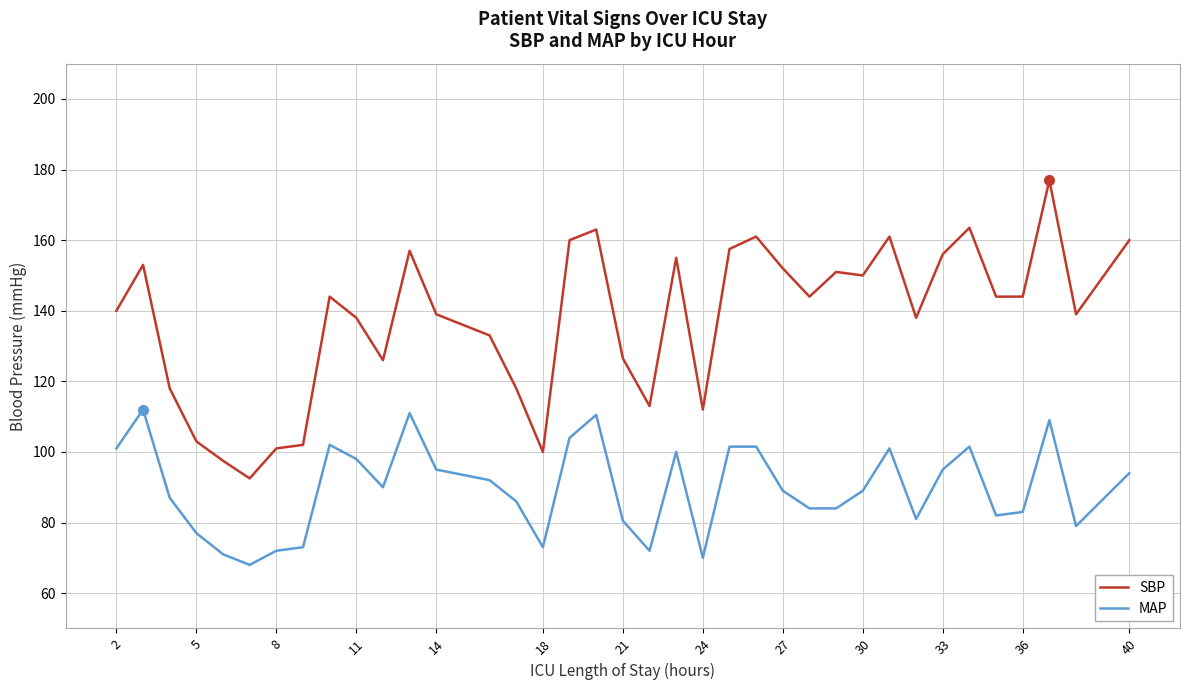

List the series in order of their peak value, lowest first.

MAP, SBP